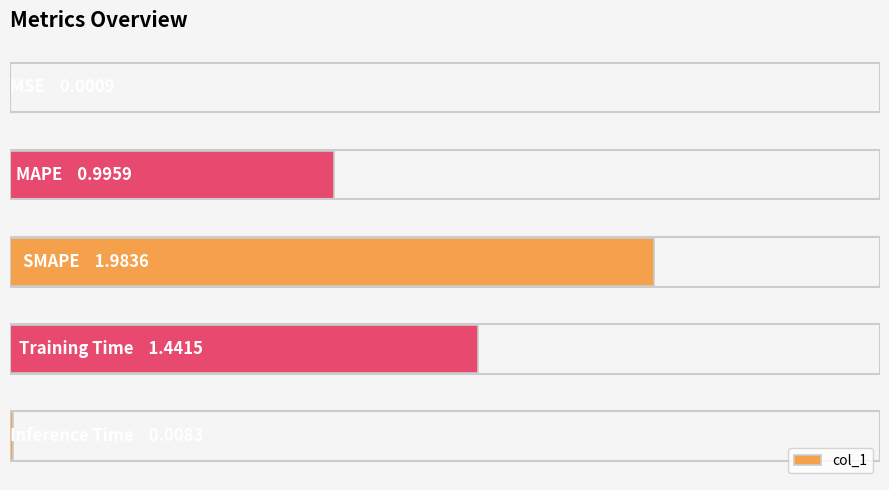

What is the sum of all values?

4.4